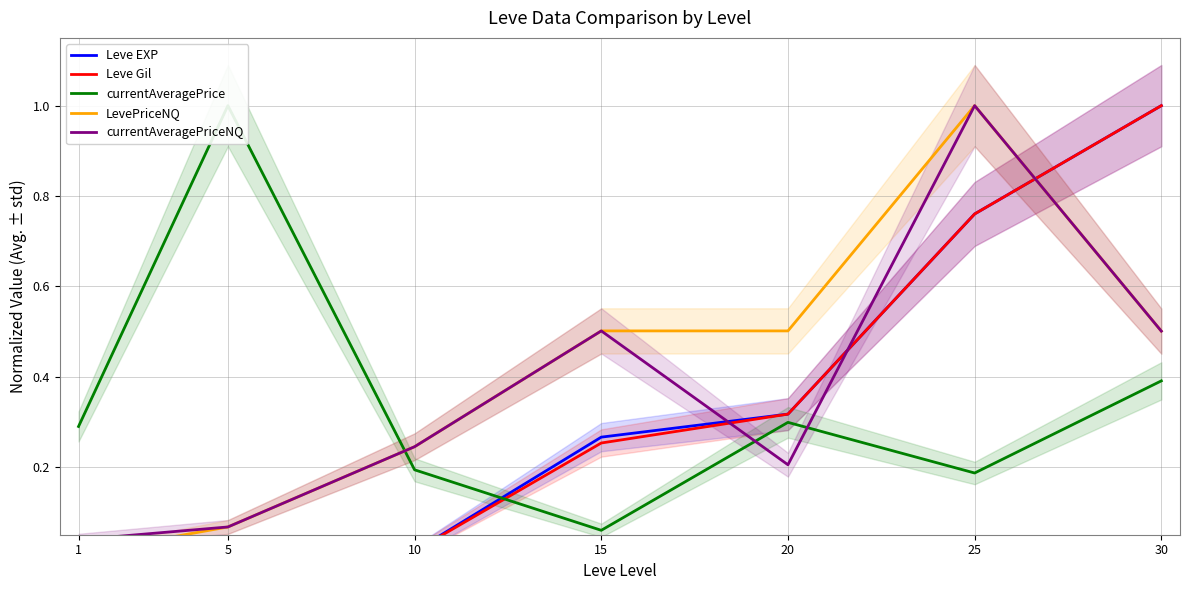

Which label corresponds to the smallest value in the chart?

5